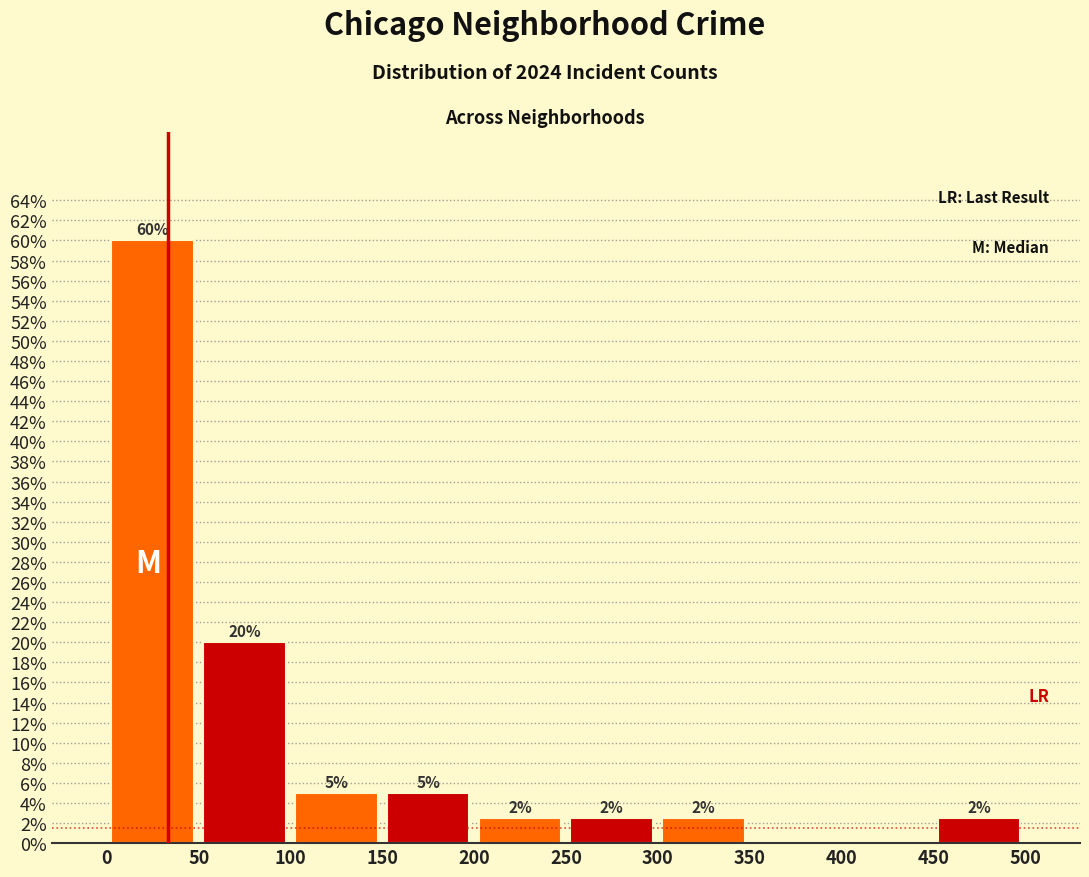

Over which range of the x-axis is the bar tallest?

0 to 50